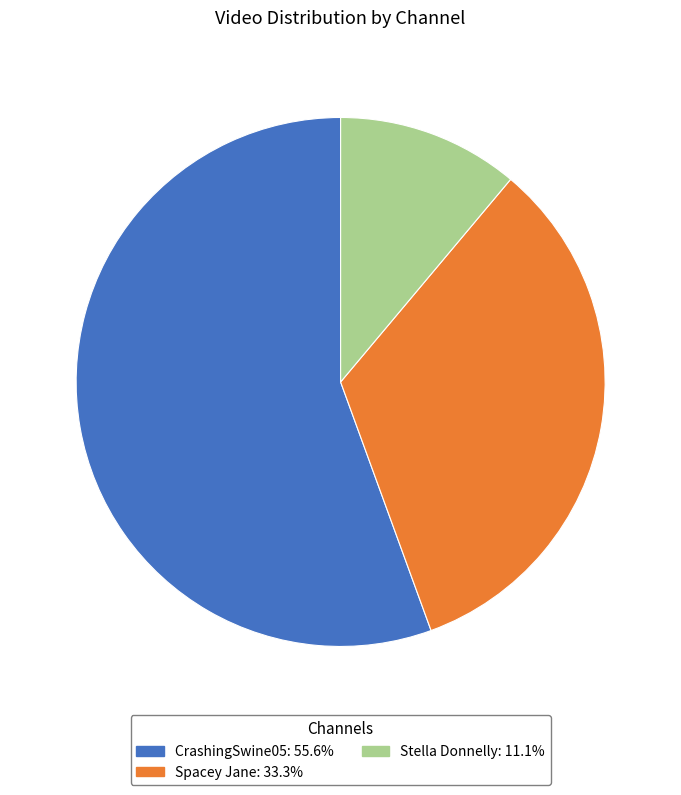

Rank the categories by value from lowest to highest.

Stella Donnelly, Spacey Jane, CrashingSwine05